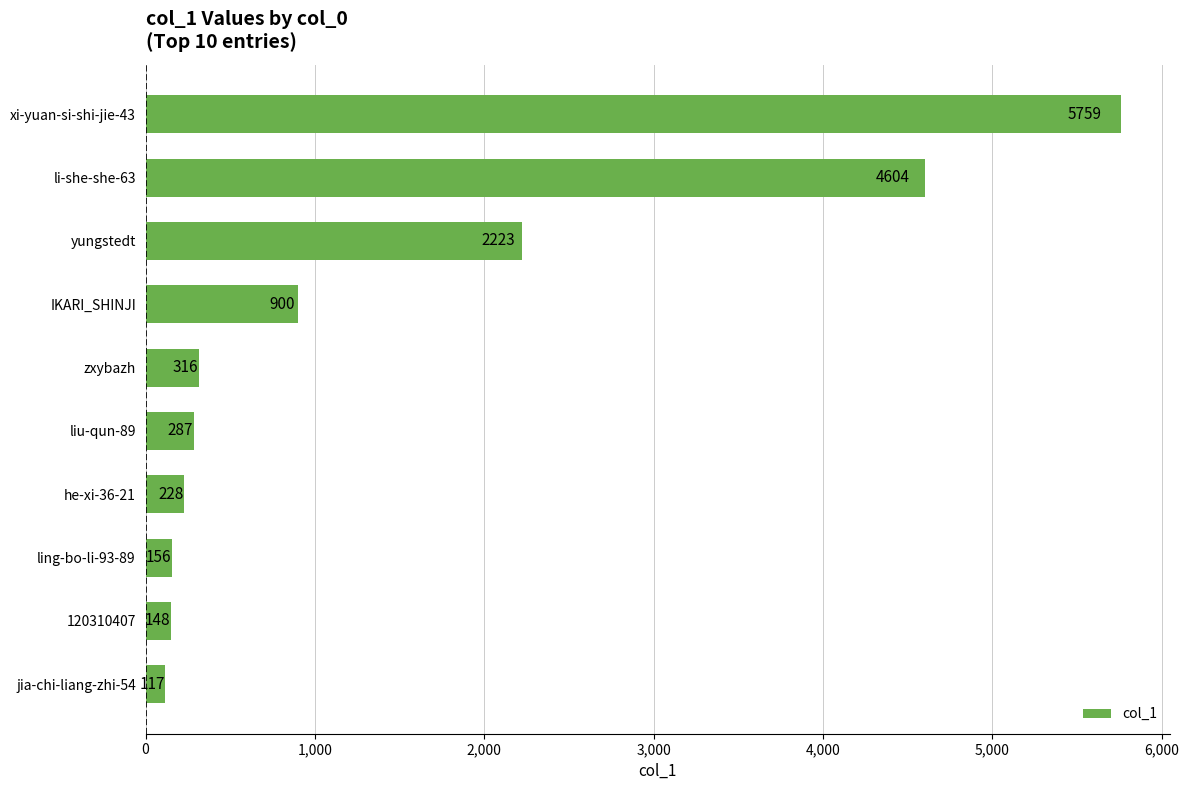

Which has a higher value, jia-chi-liang-zhi-54 or ling-bo-li-93-89?

ling-bo-li-93-89